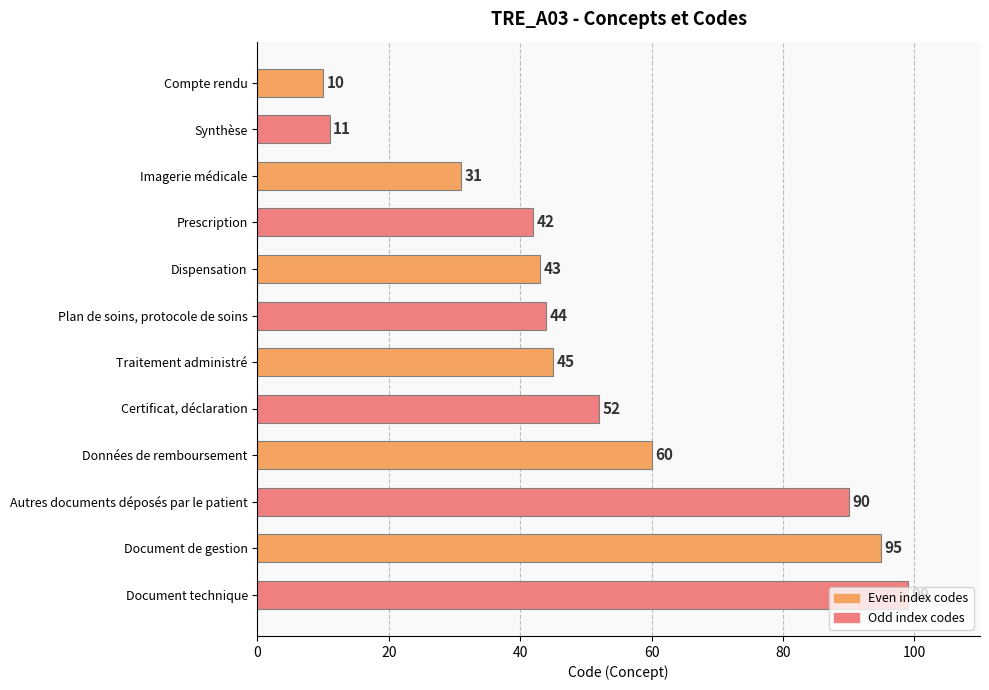

What is the ratio of the value at Imagerie médicale to the value at Certificat, déclaration?

0.6